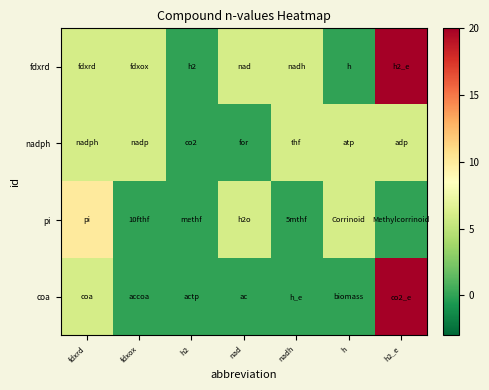

List the series in order of their peak value, highest first.

fdxrd, coa, pi, nadph